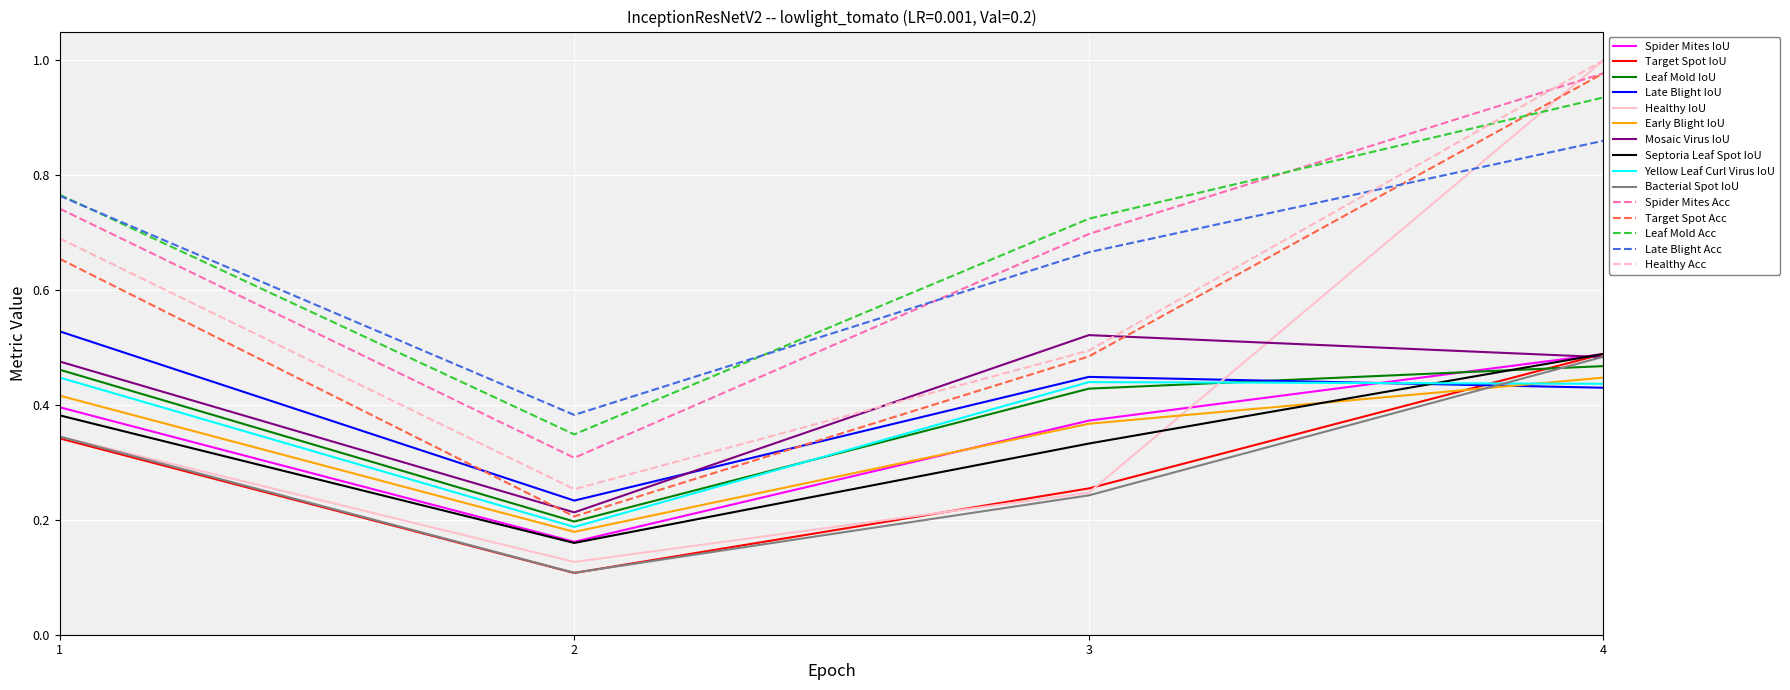

True or false: Early Blight IoU has a value of 0.4 at 4.

True